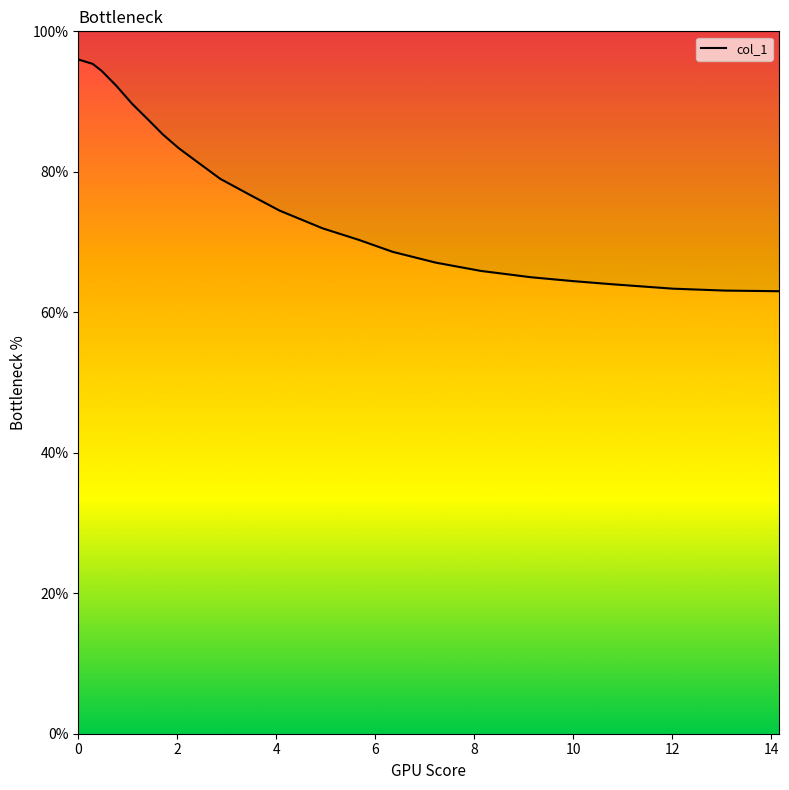

How many lines are shown in the chart?

1